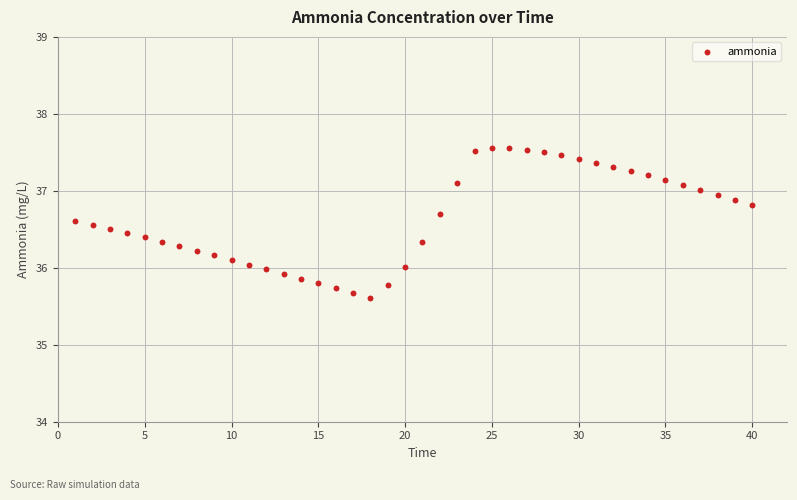

What is the range of Y values (max minus min)?

1.9